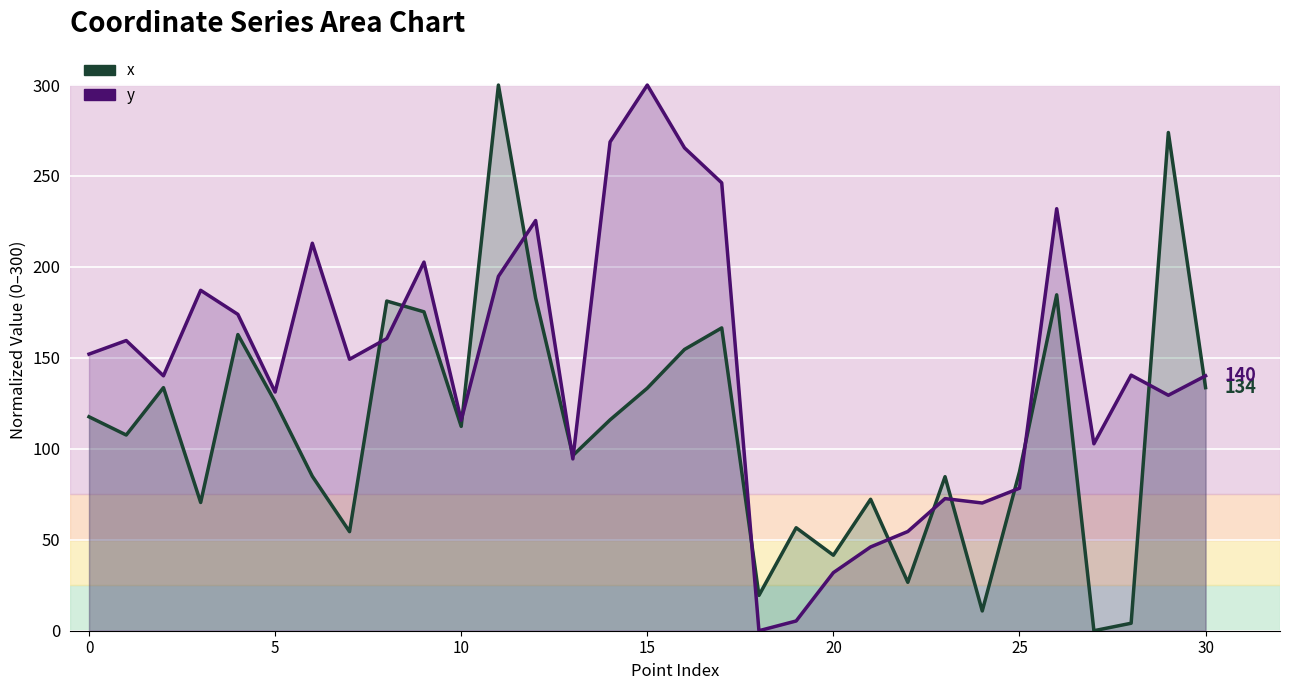

True or false: x and y cross at least once.

True